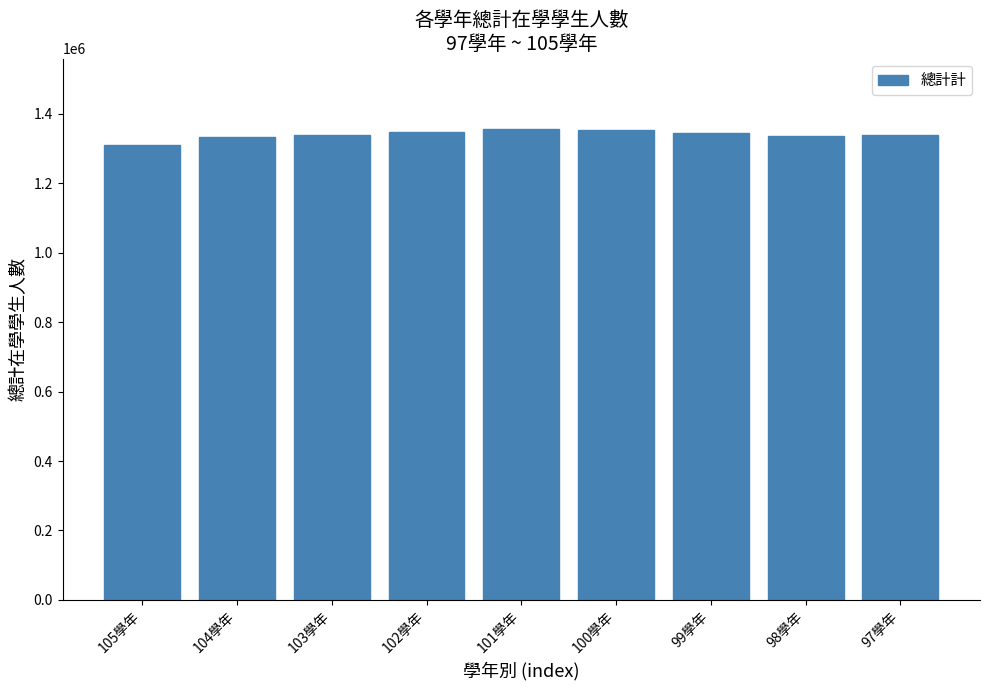

What is the greatest value displayed?

1355290